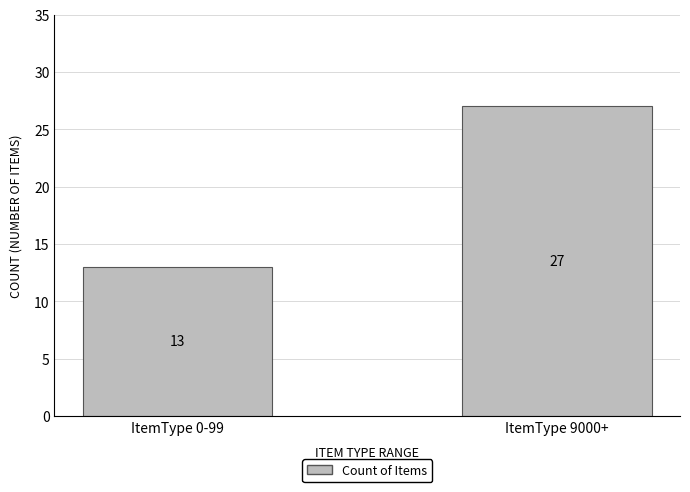

Is it true that the value at ItemType 9000+ is 46?

False